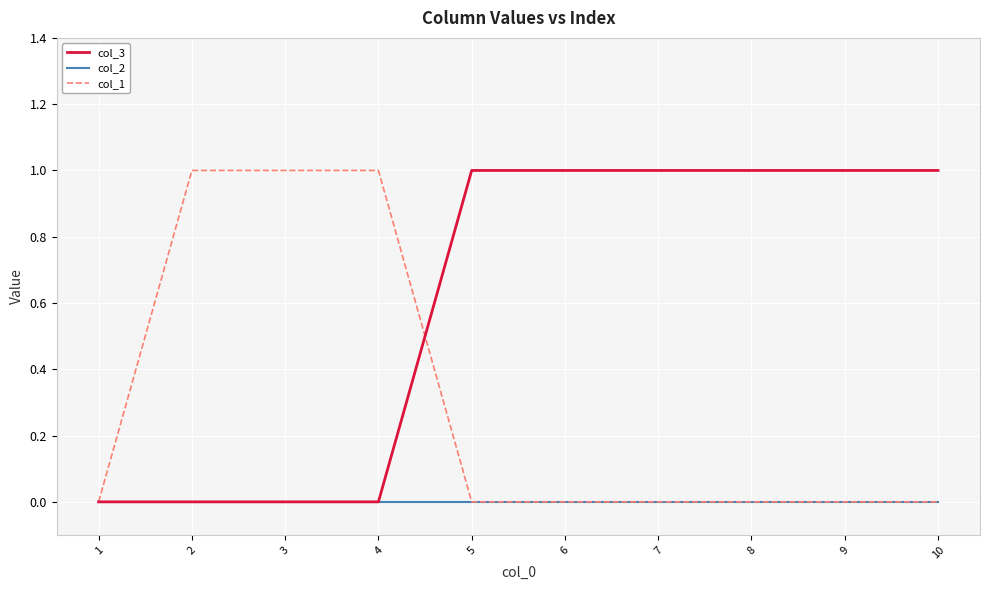

The value of col_1 at 10 is -1. True or false?

False